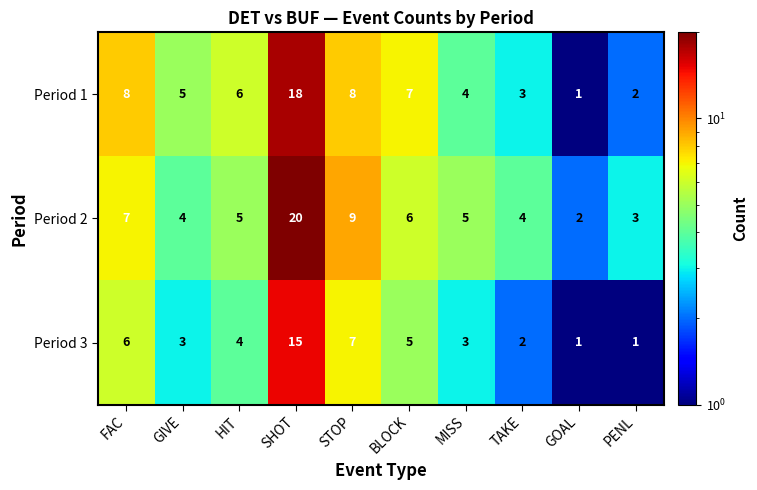

Reading left to right, what are all the values shown in this chart?

Period 1: 8	5	6	18	8	7	4	3	1	2
Period 2: 7	4	5	20	9	6	5	4	2	3
Period 3: 6	3	4	15	7	5	3	2	1	1